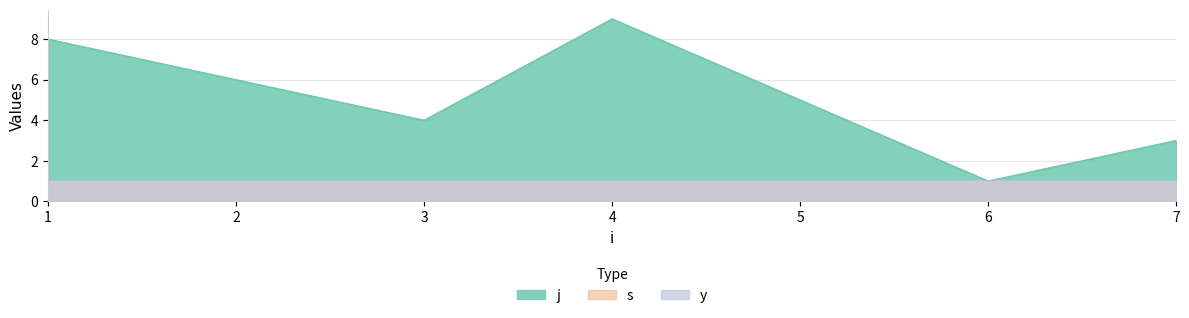

What are all the series names shown in the legend?

j, s, y